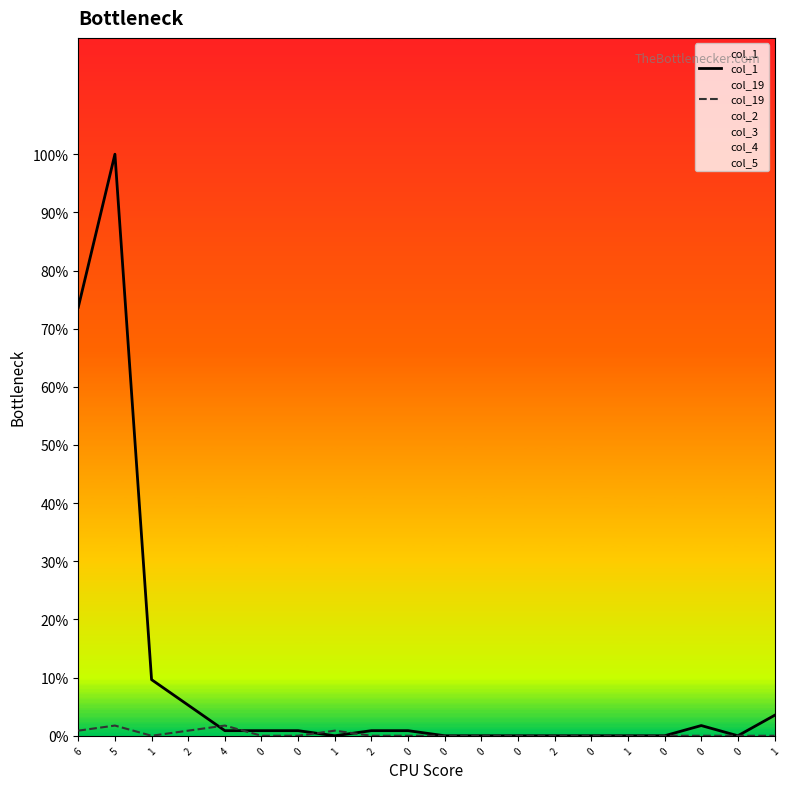

True or false: col_19 has a value of 0.0 at 1.

True